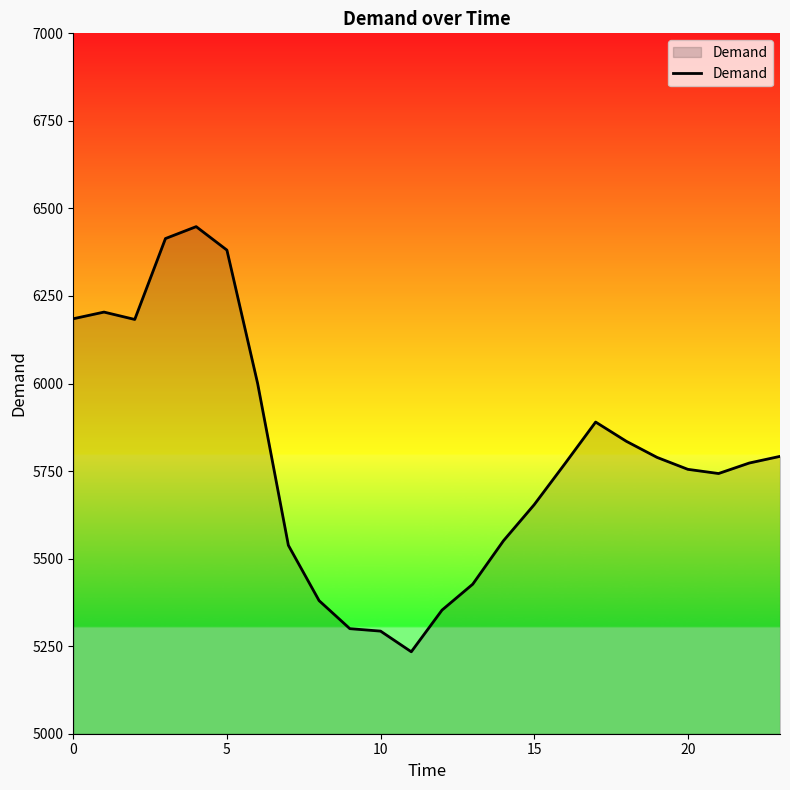

What is the difference between the maximum and minimum values?

1214